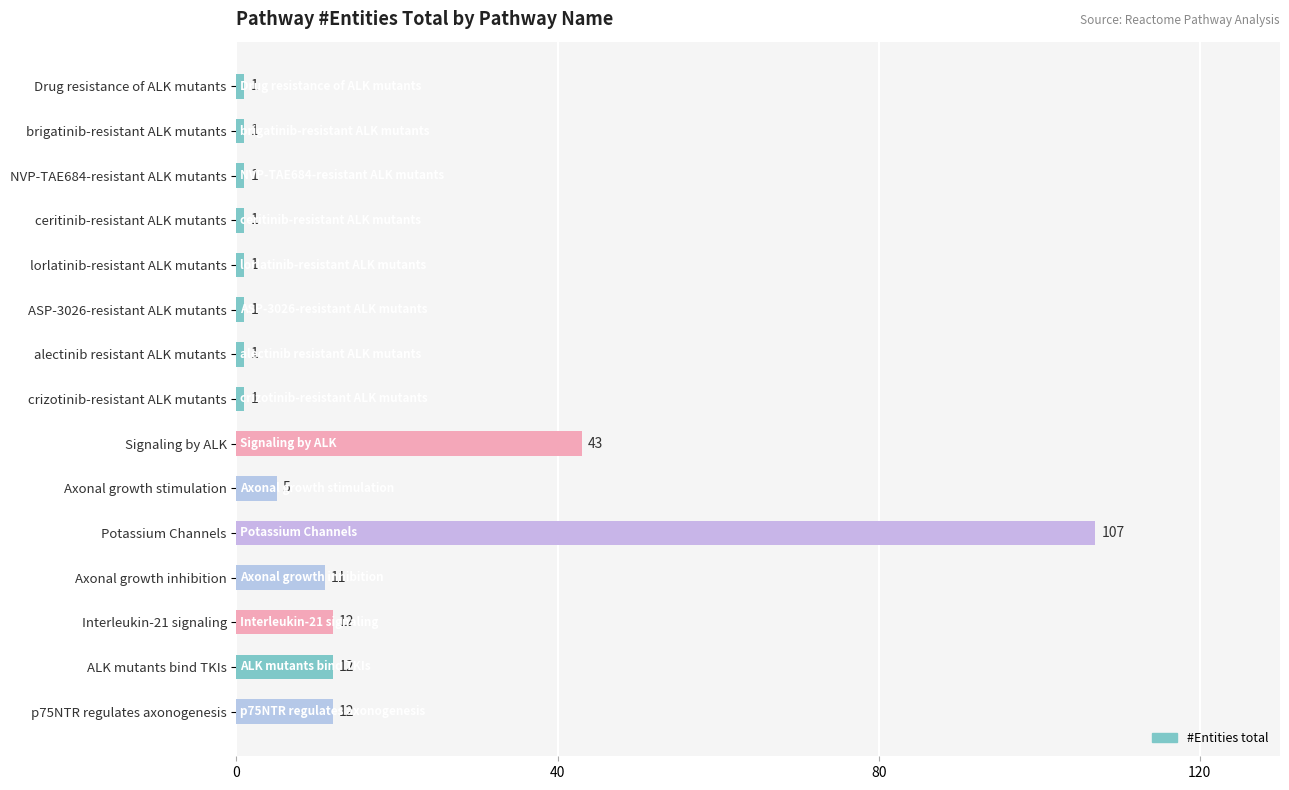

What is the label of the 15th bar from the bottom?

Drug resistance of ALK mutants